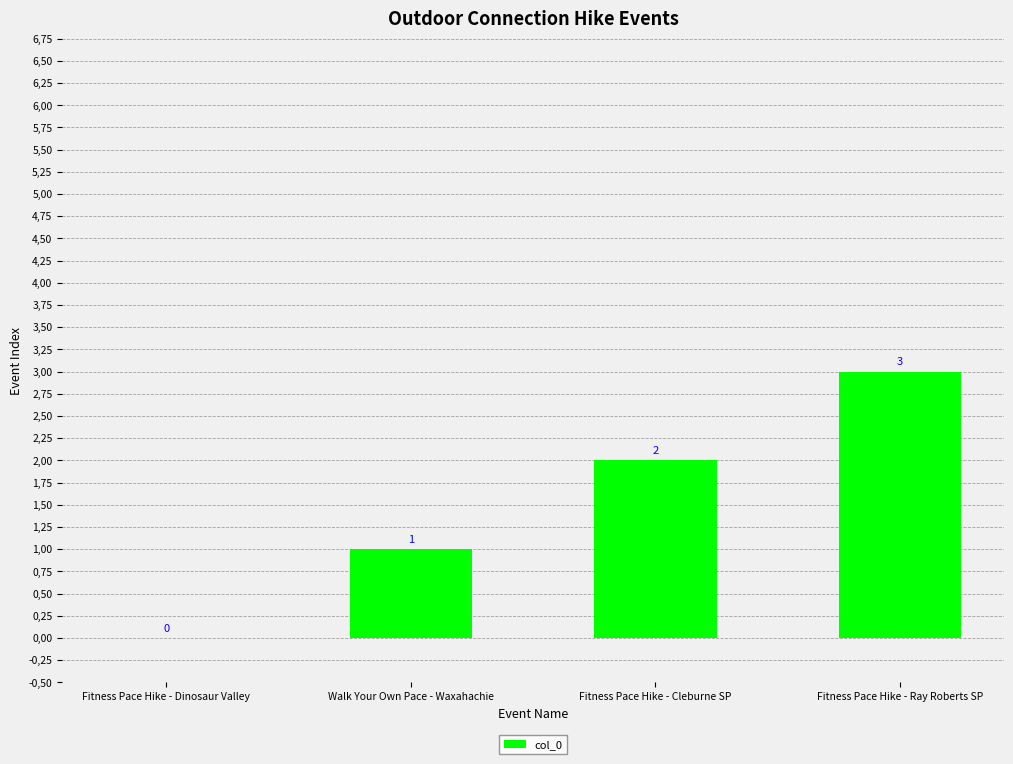

Reading left to right, extract all data points from this chart.

Fitness Pace Hike - Dinosaur Valley=0	Walk Your Own Pace - Waxahachie=1	Fitness Pace Hike - Cleburne SP=2	Fitness Pace Hike - Ray Roberts SP=3